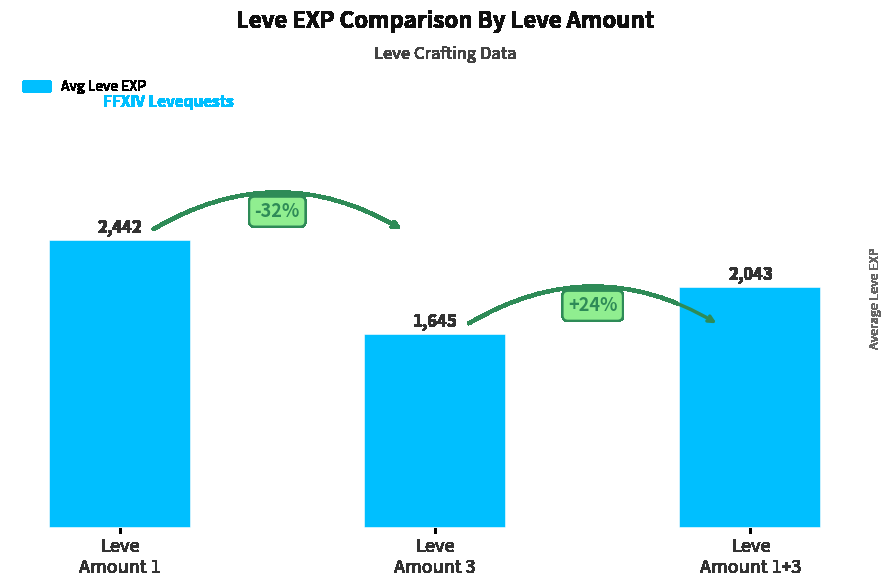

How many distinct data groups are displayed?

1